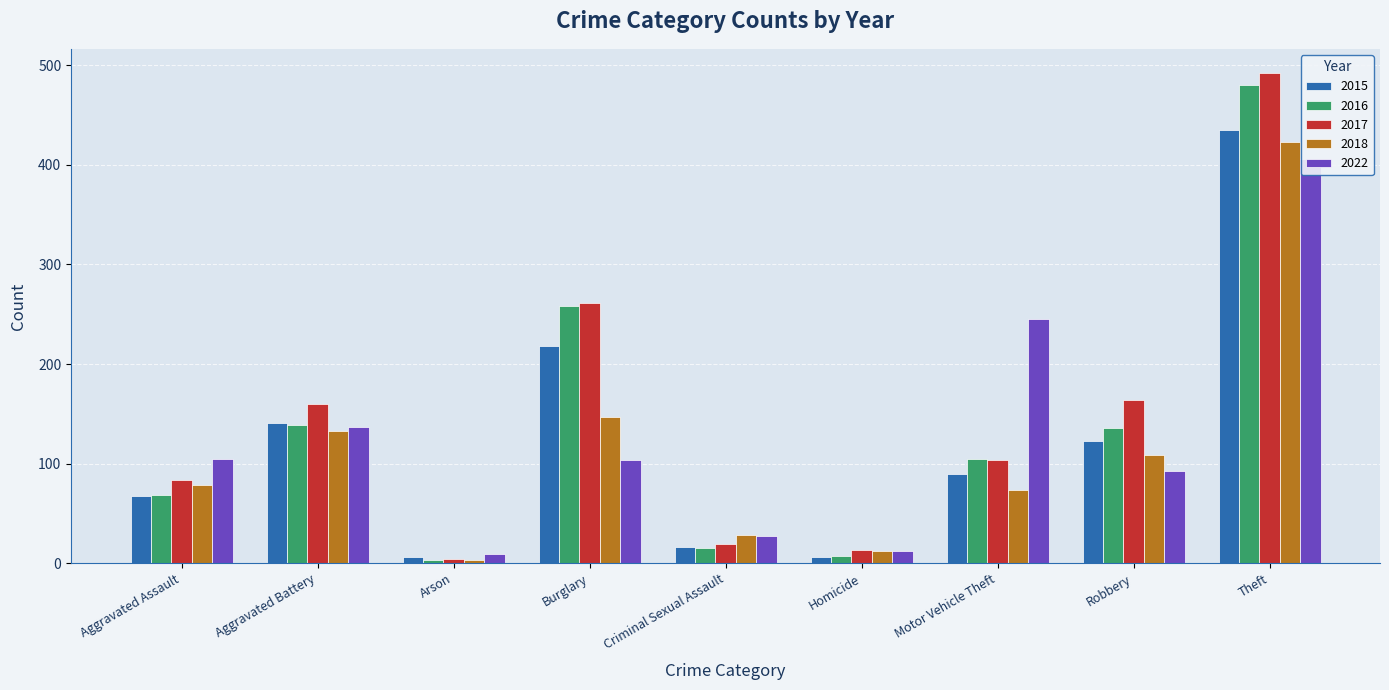

Reading left to right, list all the values displayed in this chart.

2015: 67	141	6	218	16	6	90	123	435
2016: 68	139	3	258	15	7	105	136	480
2017: 83	160	4	261	19	13	104	164	492
2018: 78	133	3	147	28	12	73	109	423
2022: 105	137	9	104	27	12	245	93	406